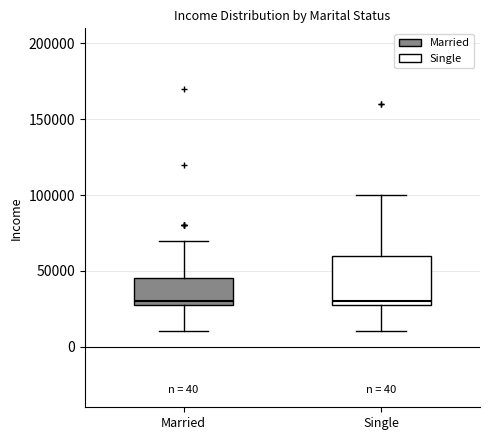

Comparing the boxes themselves (not the whiskers), which one is the tallest?

Single